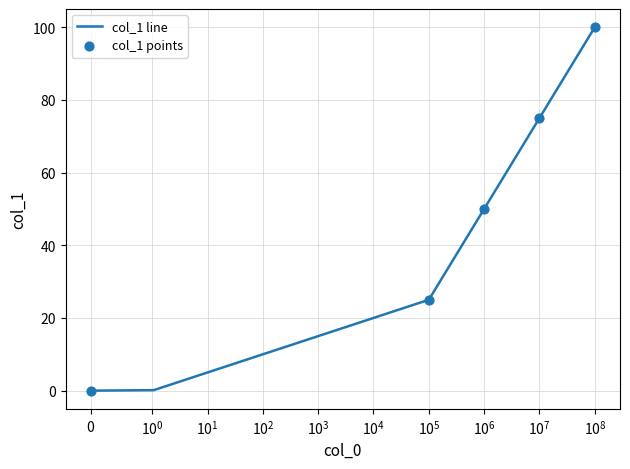

What is the maximum value for col_1 line?

100.0